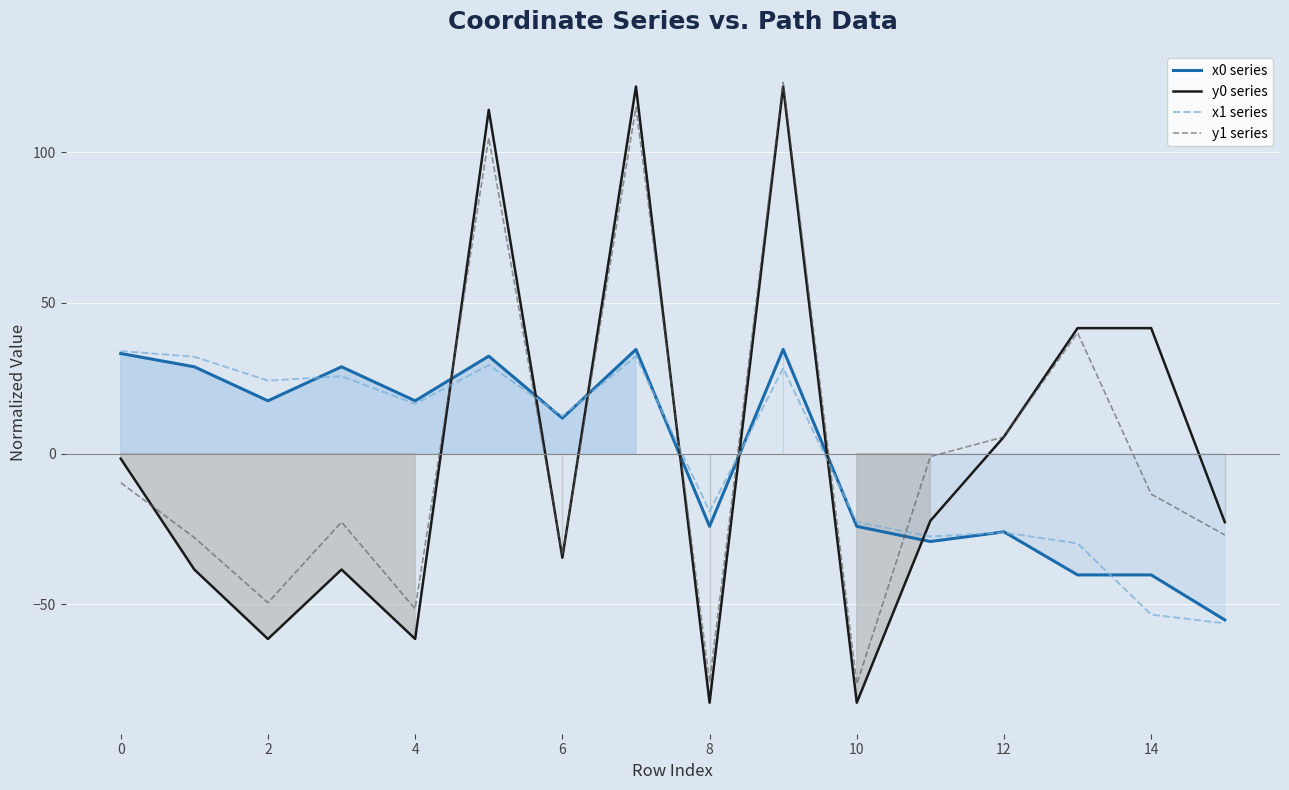

True or false: y1 series has a value of -76.4 at 10.

True